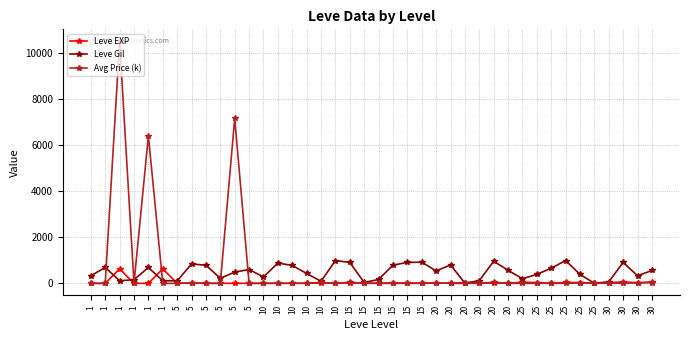

Does the chart have visible grid lines?

Yes